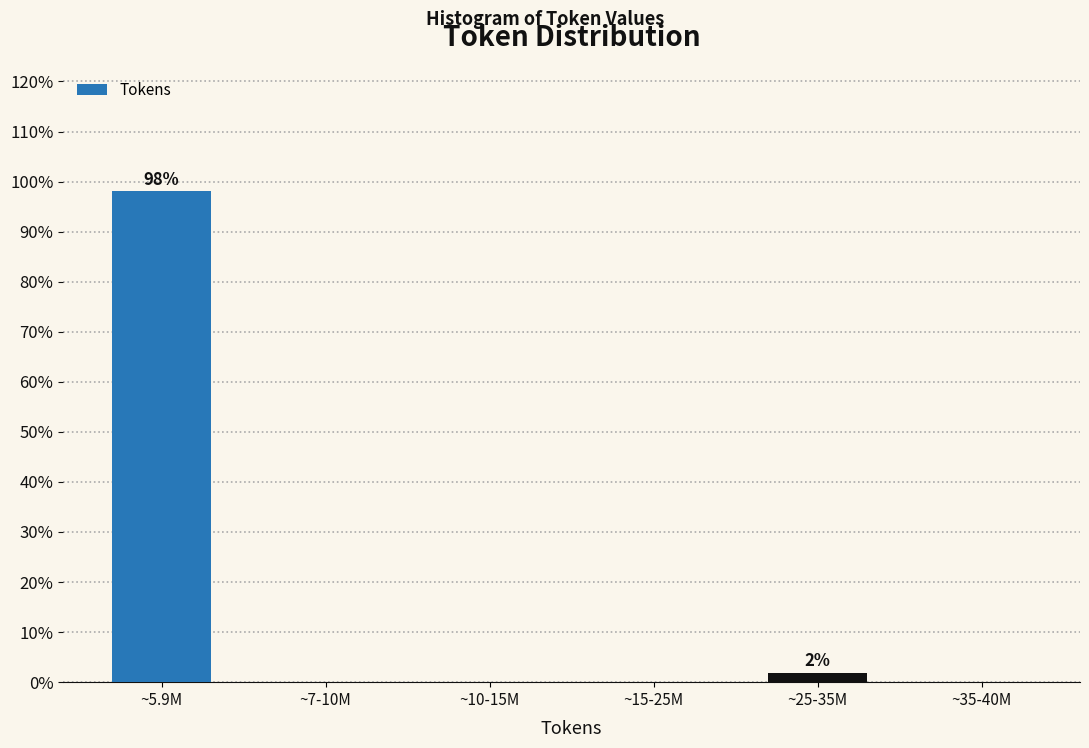

Reading left to right, what are all the values shown in this chart?

~5.9M=98.1	~7-10M=0.0	~10-15M=0.0	~15-25M=0.0	~25-35M=1.9	~35-40M=0.0